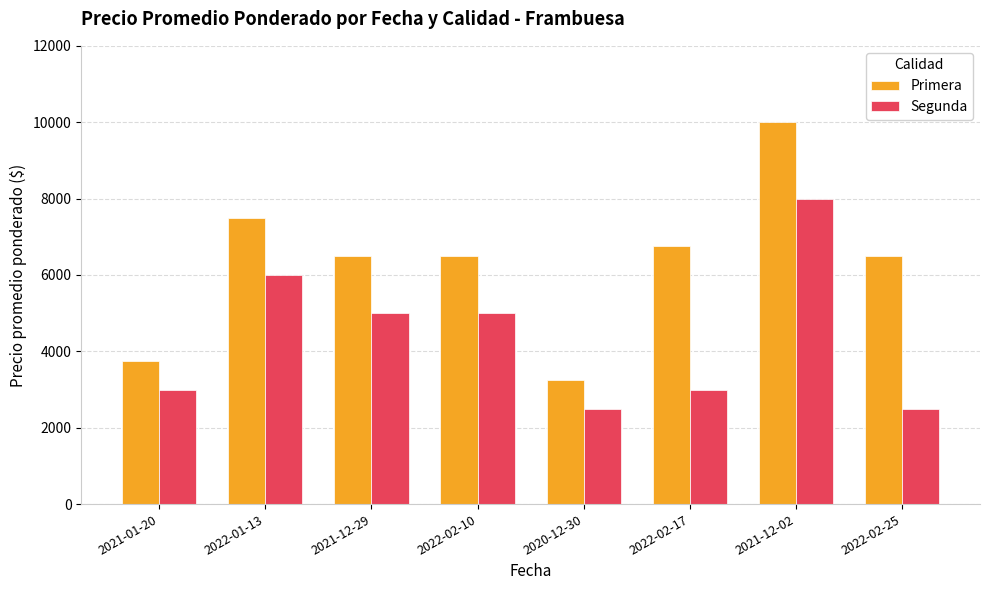

Which category has the highest value across all series?

2021-12-02